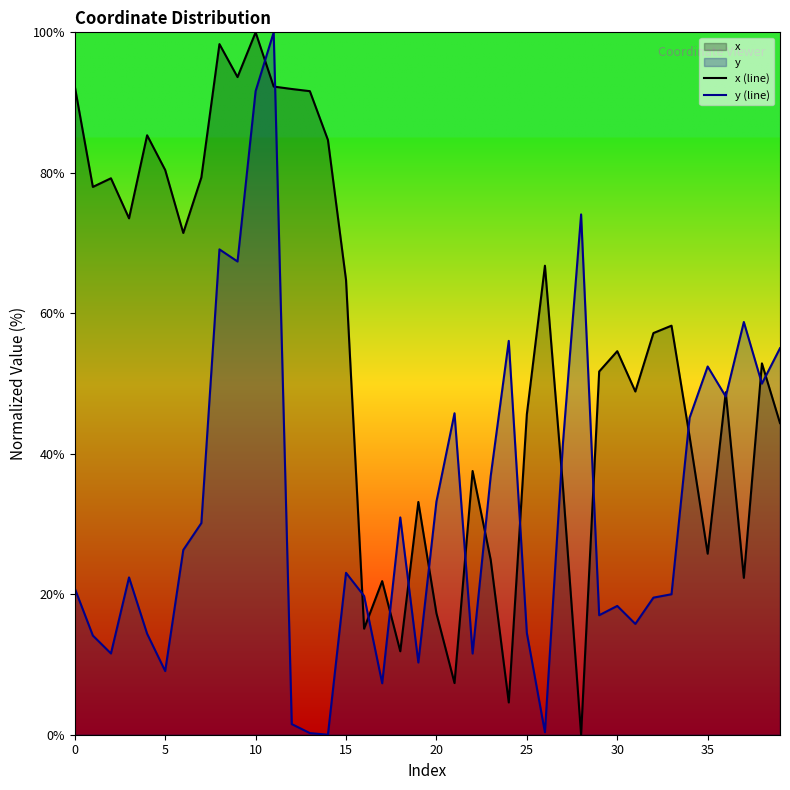

How many distinct data groups are displayed?

2